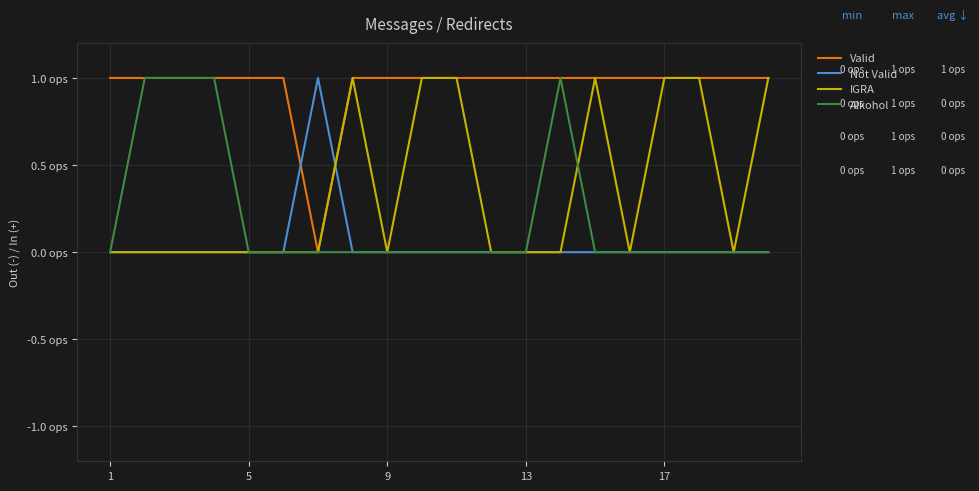

Is this an area chart (filled region under the line)?

No